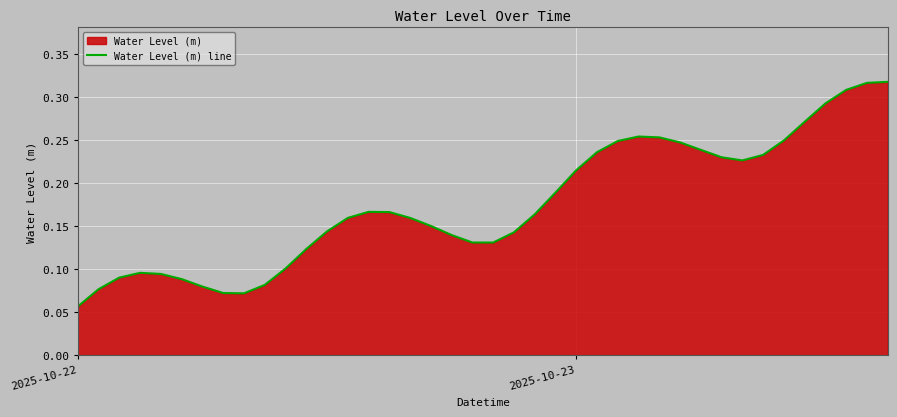

At which label is the value closest to 0?

2025-10-22